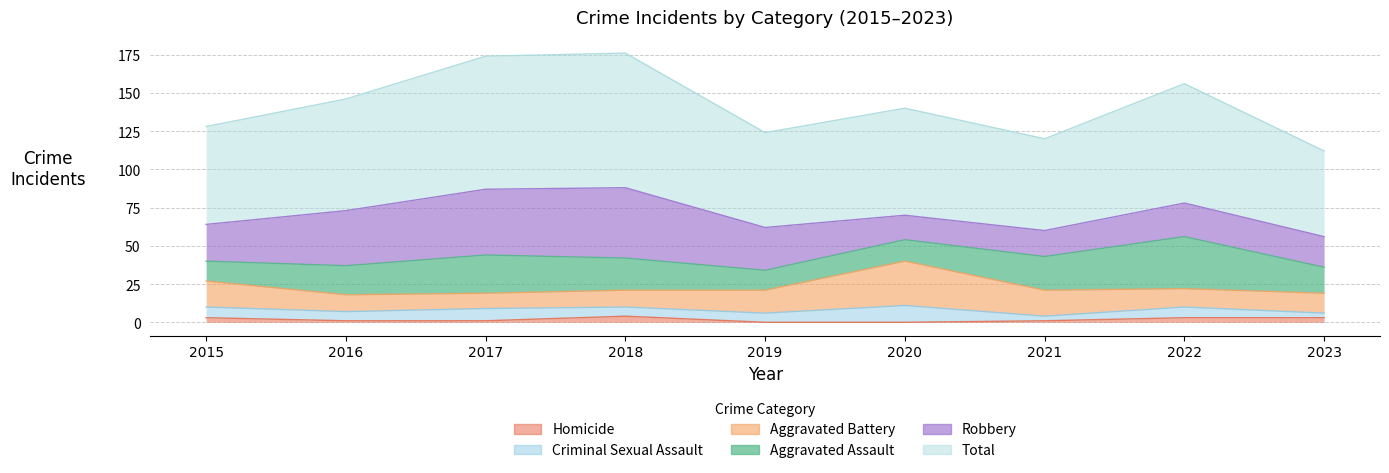

Count the number of categories in the chart.

9